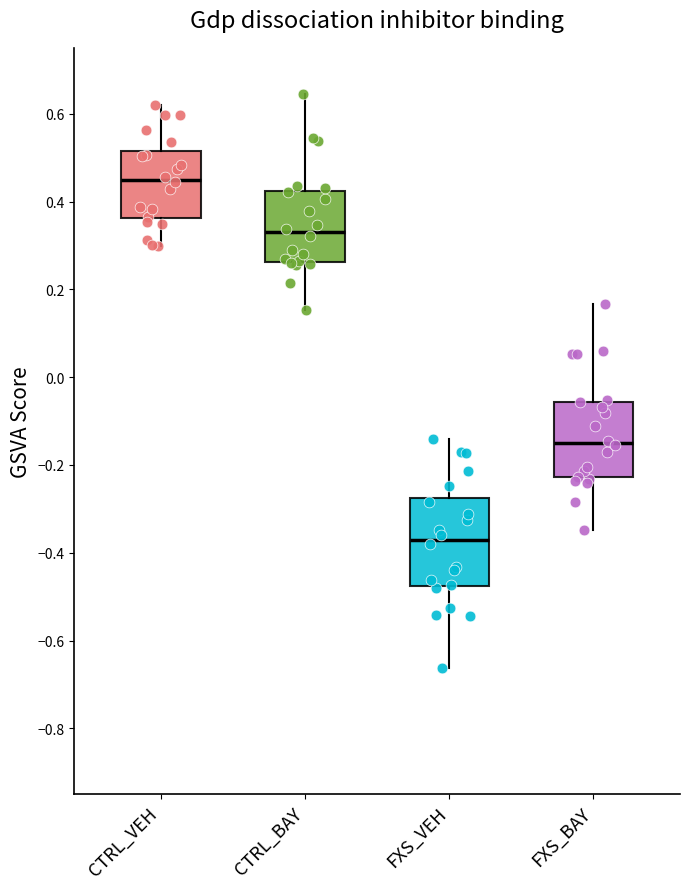

Reading left to right, transcribe this box plot: for each box, give where its median line is, the range the box spans, and where its two whiskers end, as read against the y-axis. The values are not printed on the chart, so give them approximately, as read against the axis.

CTRL_VEH: median 0.46, box 0.36 to 0.52, whiskers 0.30 to 0.62
CTRL_BAY: median 0.34, box 0.26 to 0.42, whiskers 0.16 to 0.64
FXS_VEH: median -0.36, box -0.48 to -0.28, whiskers -0.66 to -0.14
FXS_BAY: median -0.14, box -0.22 to -0.06, whiskers -0.34 to 0.16